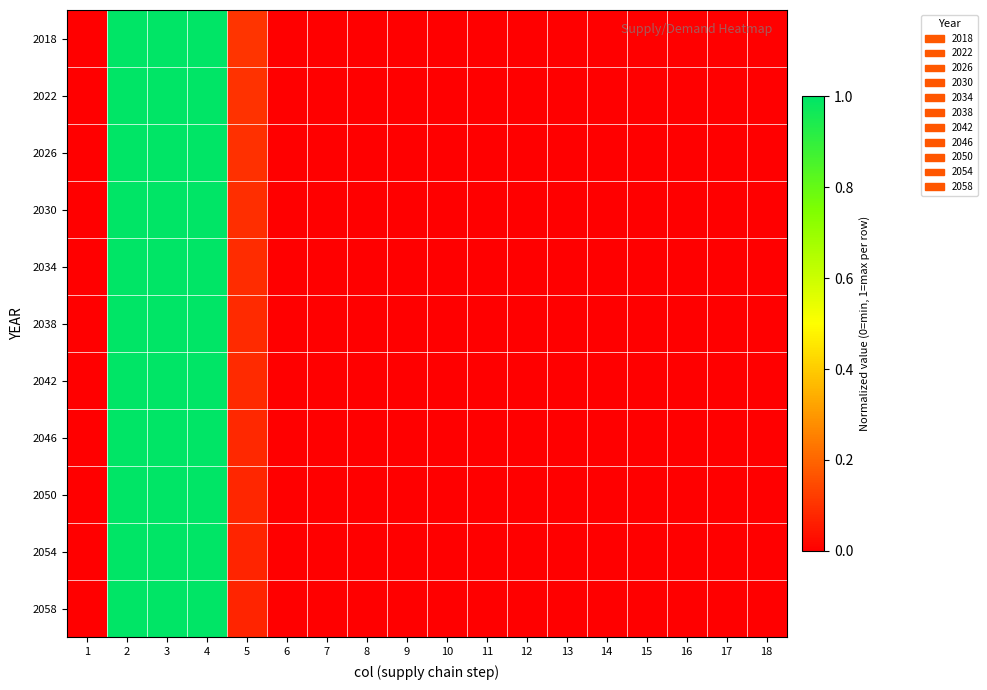

Rank the series by their maximum value, from lowest to highest.

2018, 2022, 2026, 2030, 2034, 2038, 2042, 2046, 2050, 2054, 2058